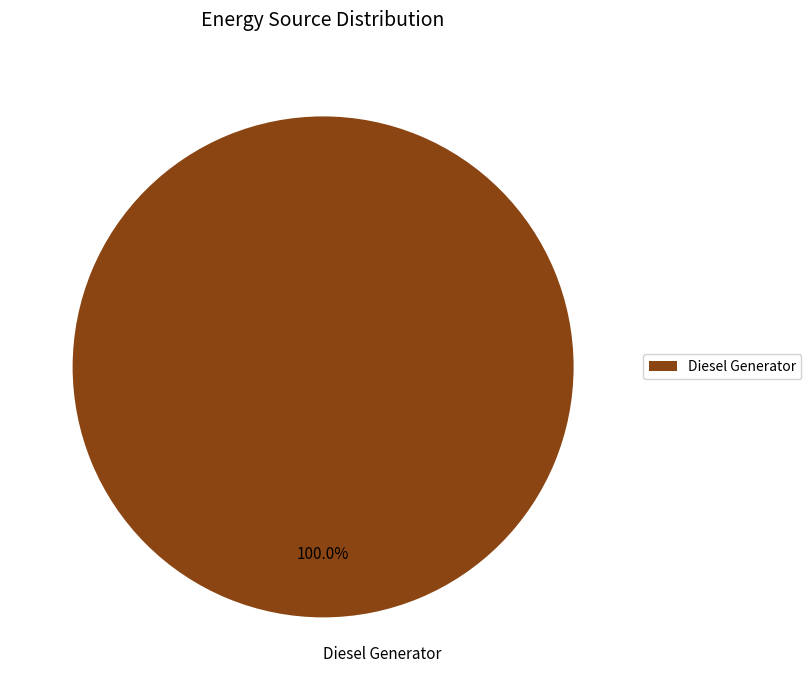

Rank the categories by value from lowest to highest.

Diesel Generator